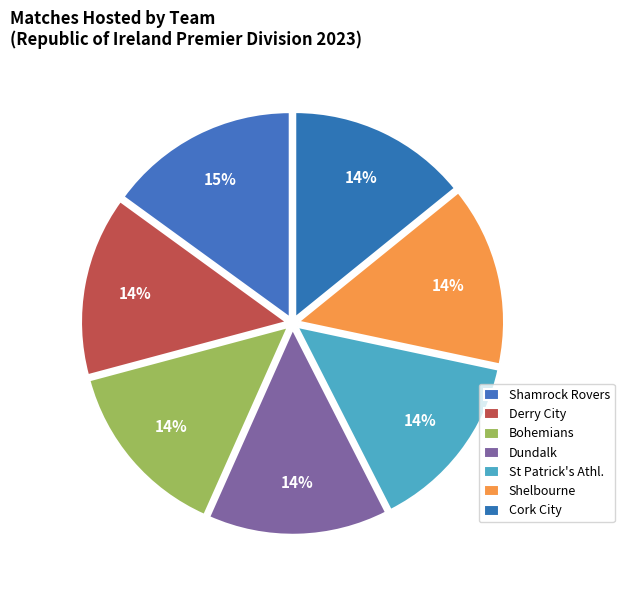

To the nearest percent, what portion does Derry City represent?

14%